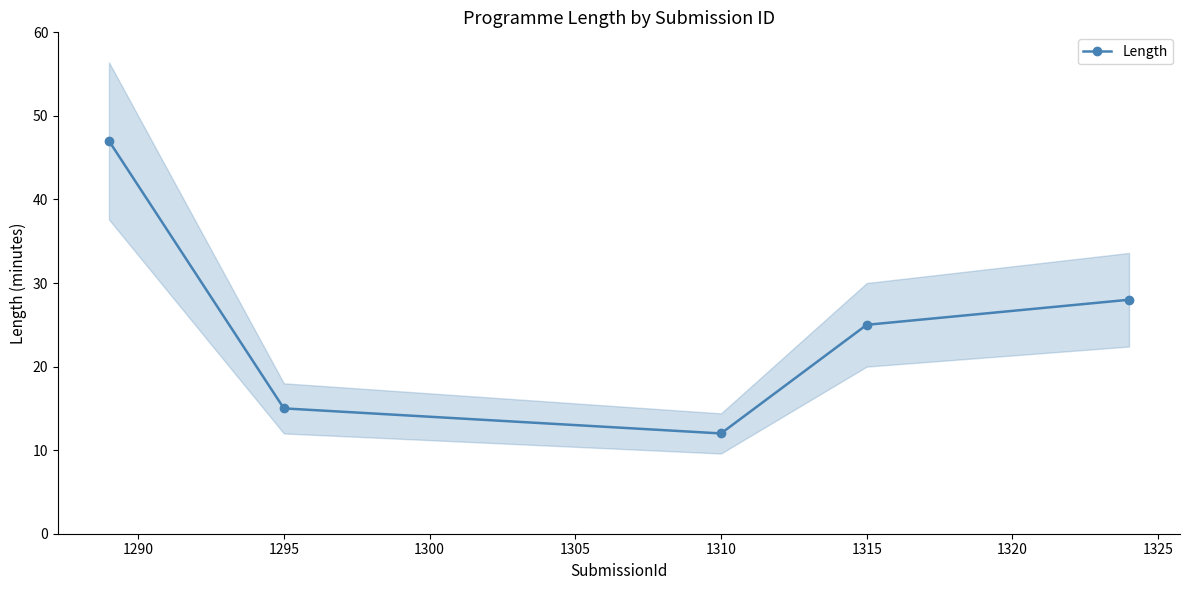

What is the smallest value displayed?

12